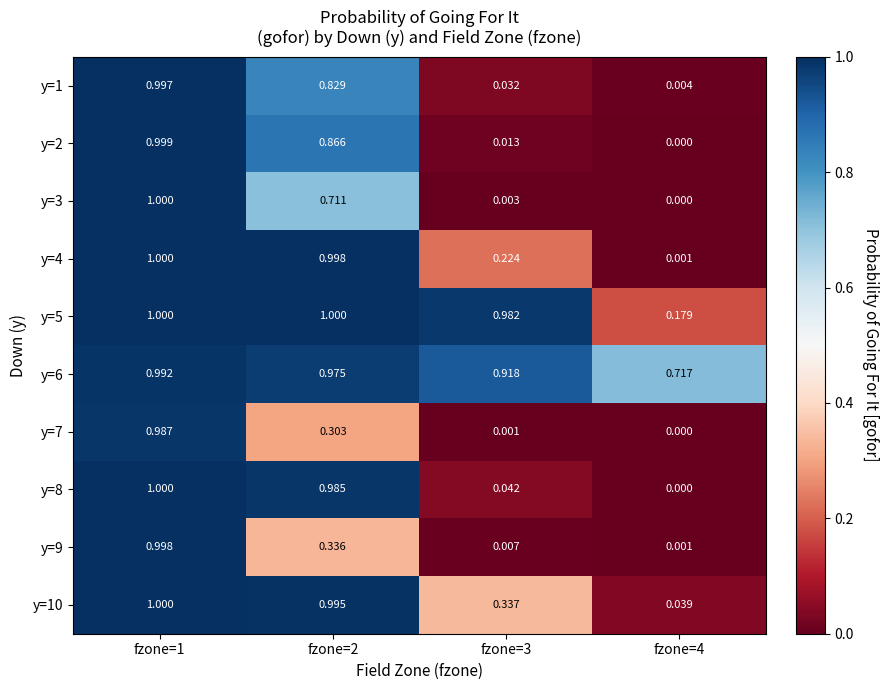

How many values in the y=7 series exceed 0?

3